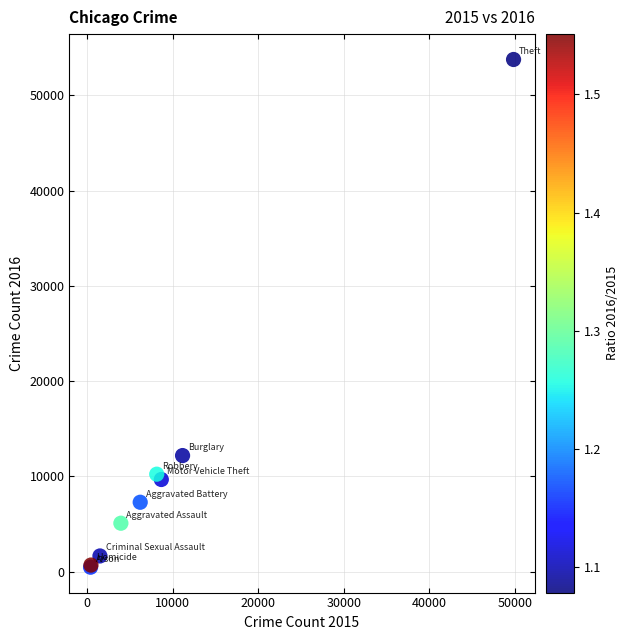

What Y value in the scatter plot is closest to 27116?

12182